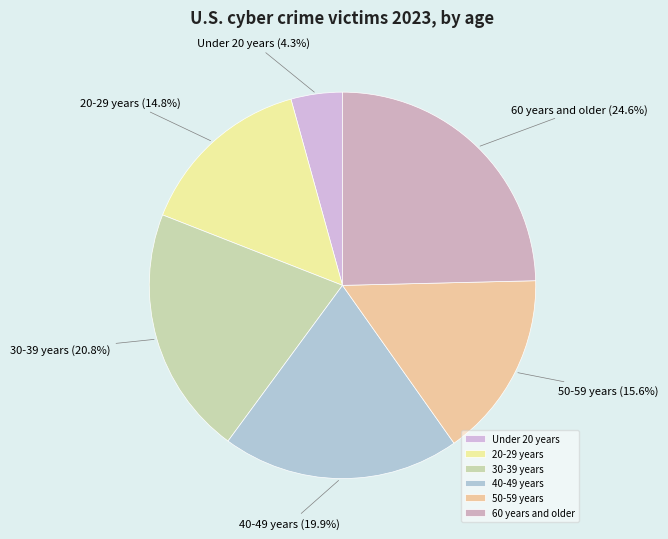

How many segments does this pie chart have?

6